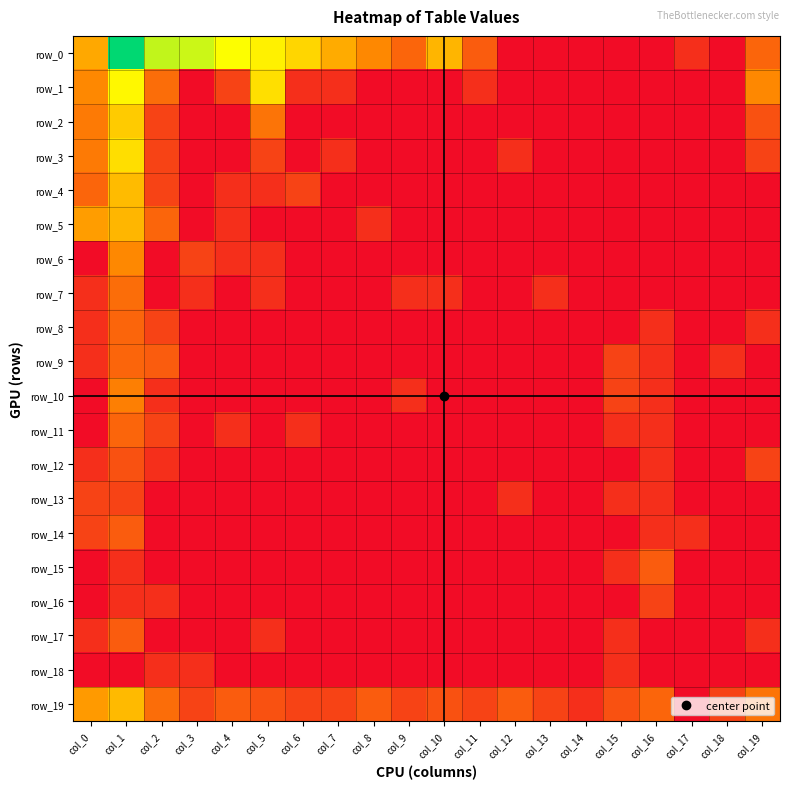

What is the highest value of the row_9 series?

1.8